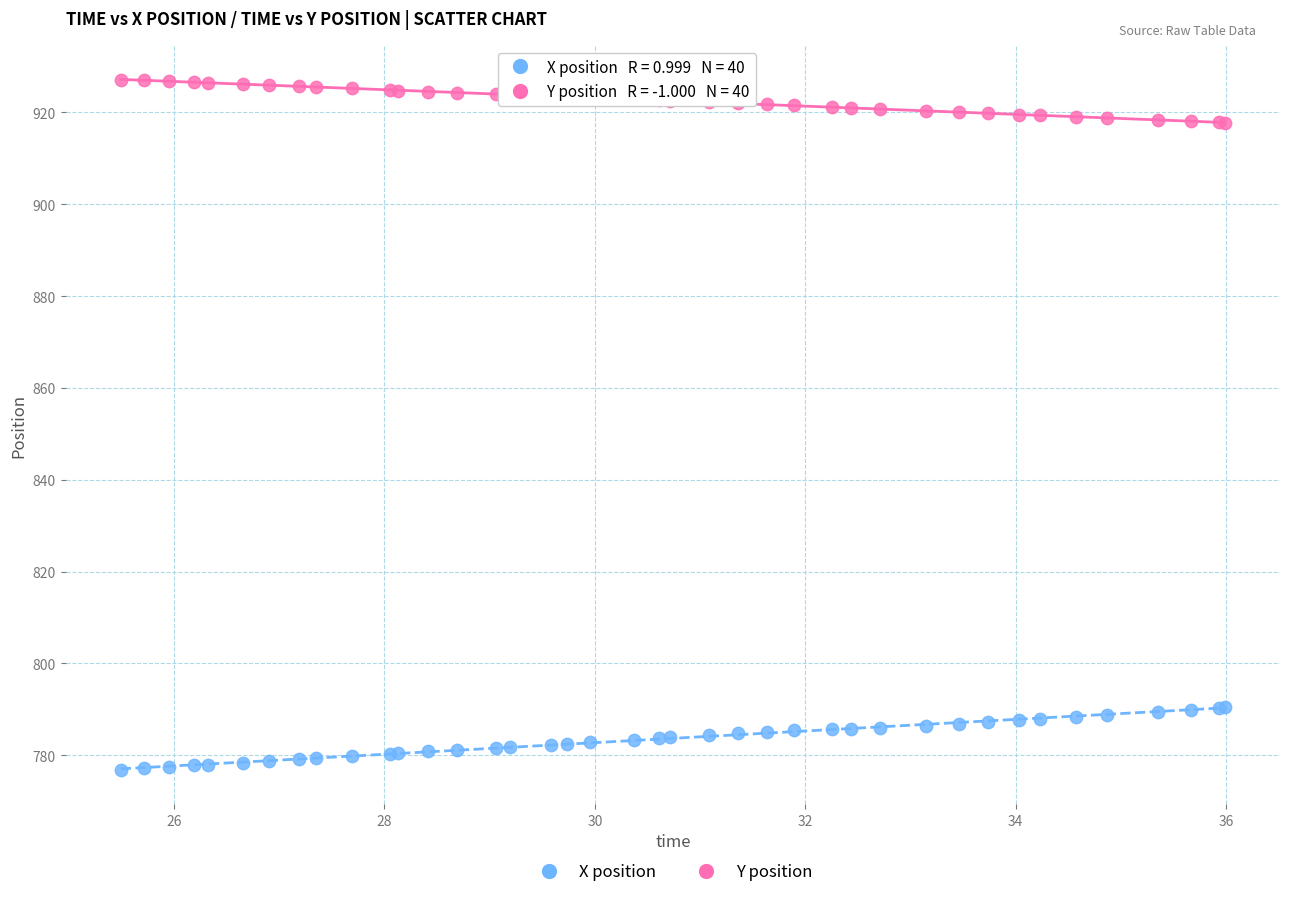

What is the X range (max minus min) for the scatter plot?

10.5